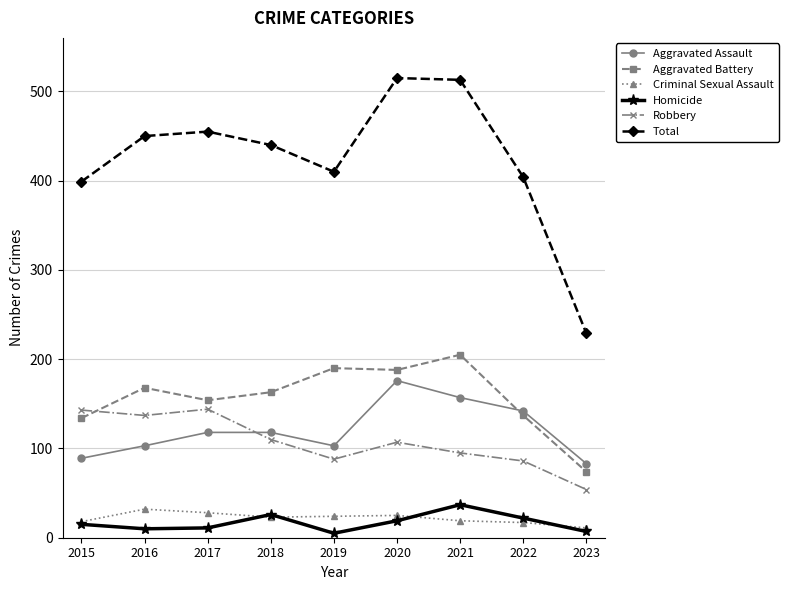

What is the sum of all Aggravated Assault values?

1089